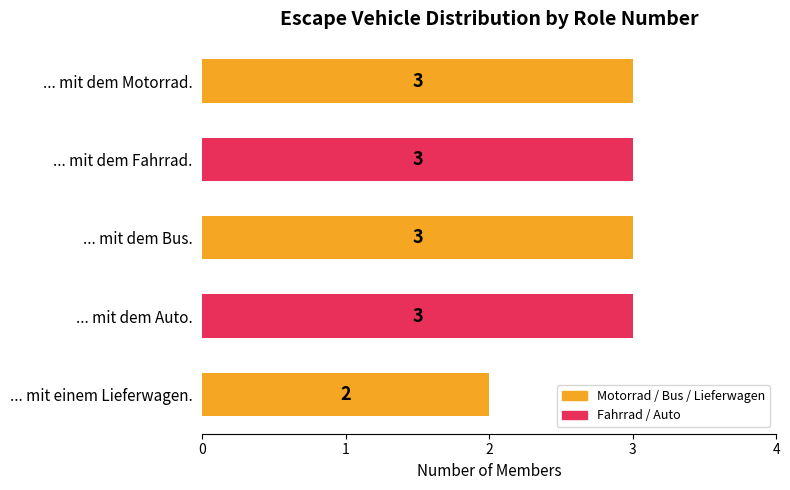

How many bars are there in total?

5